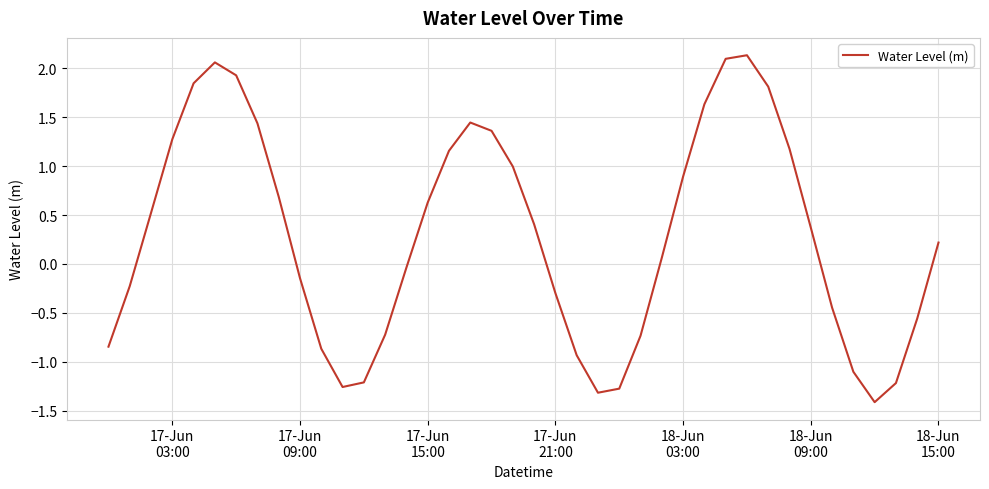

What is the difference between the maximum and minimum values?

3.5